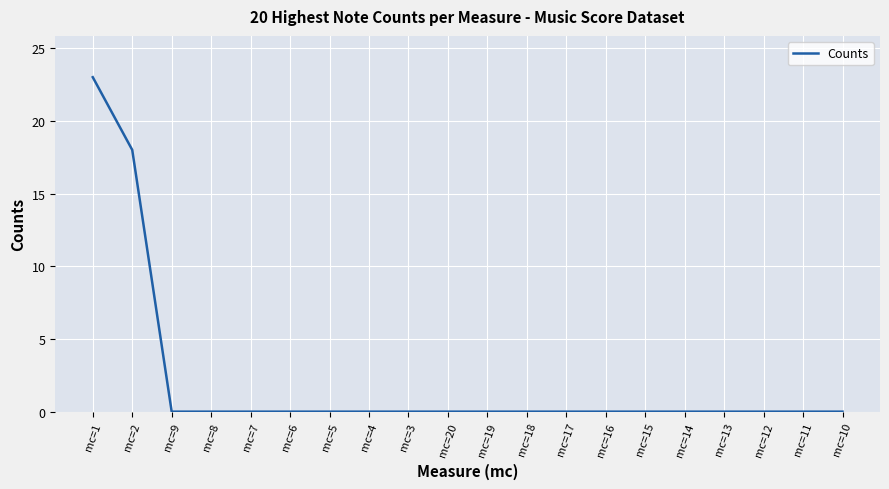

Which category has the highest value across all series?

mc=1